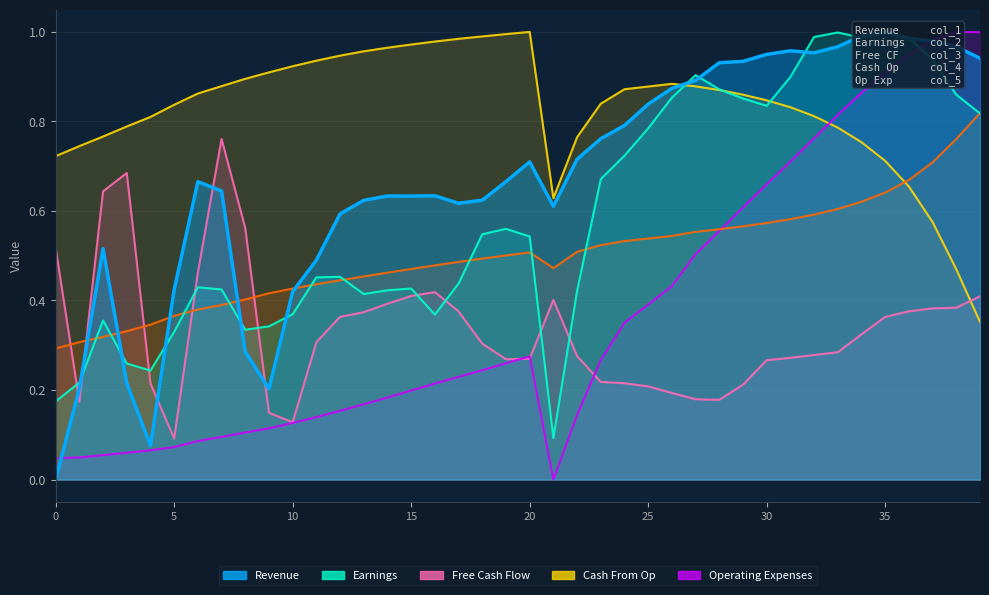

At which category does col_4 reach its first local peak?

20